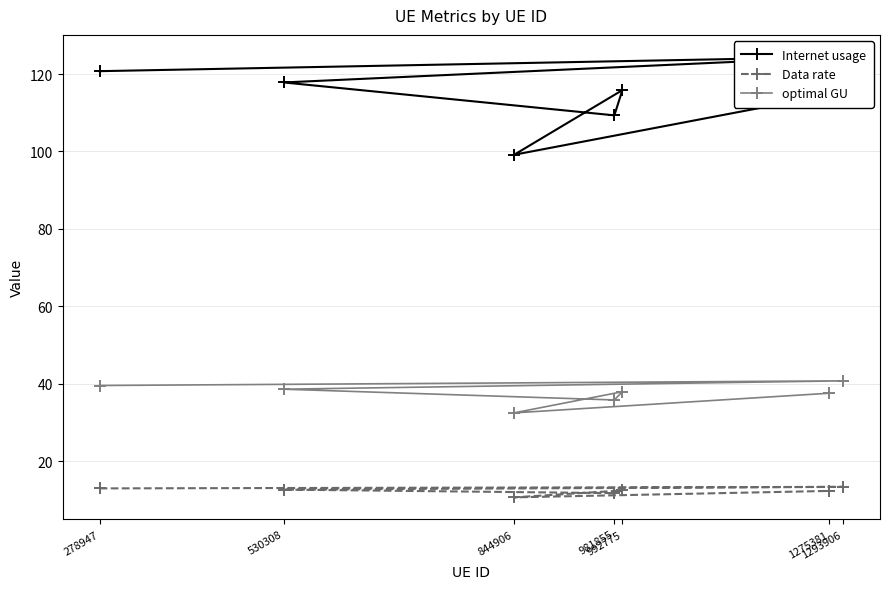

Which series changed the most between 1293906 and 992775?

Internet usage